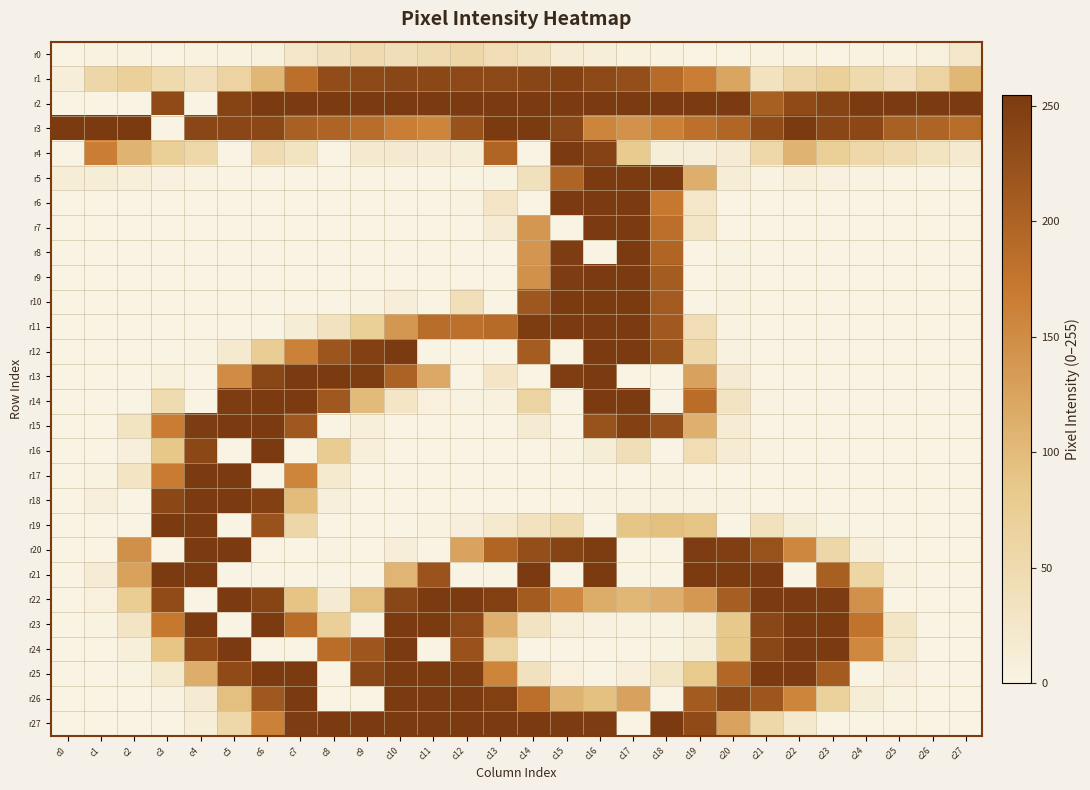

Count the number of data series in this chart.

28